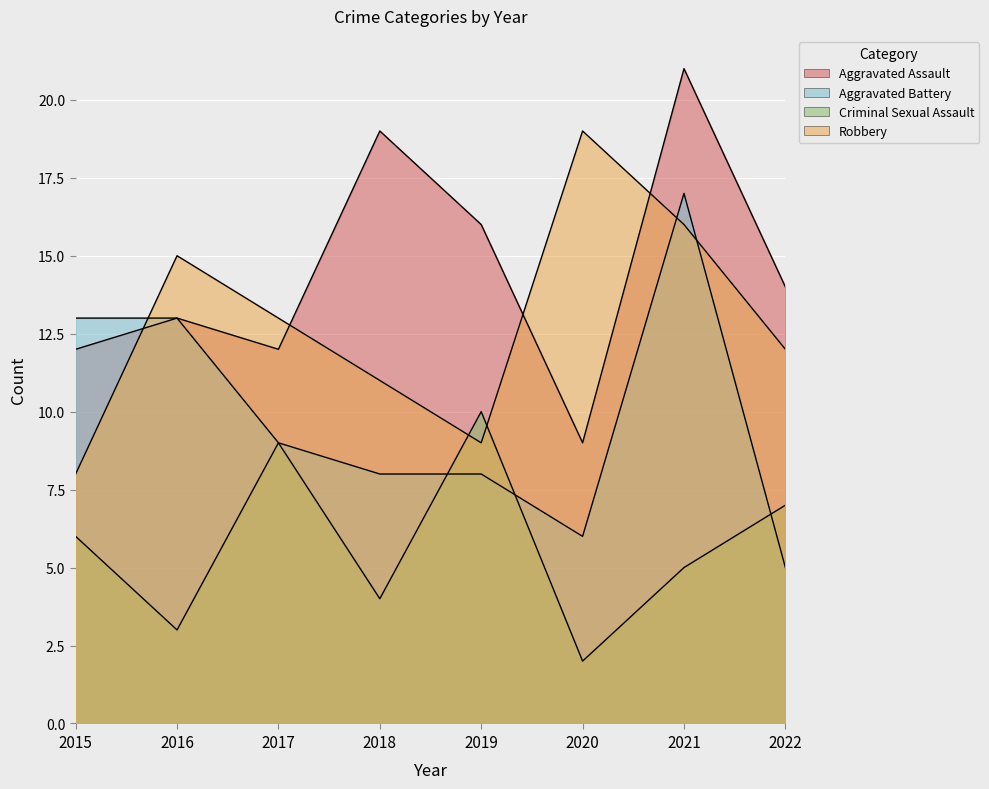

Reading right to left, extract all data points from this chart.

Aggravated Assault: 14	21	9	16	19	12	13	12
Aggravated Battery: 5	17	6	8	8	9	13	13
Criminal Sexual Assault: 7	5	2	10	4	9	3	6
Robbery: 12	16	19	9	11	13	15	8